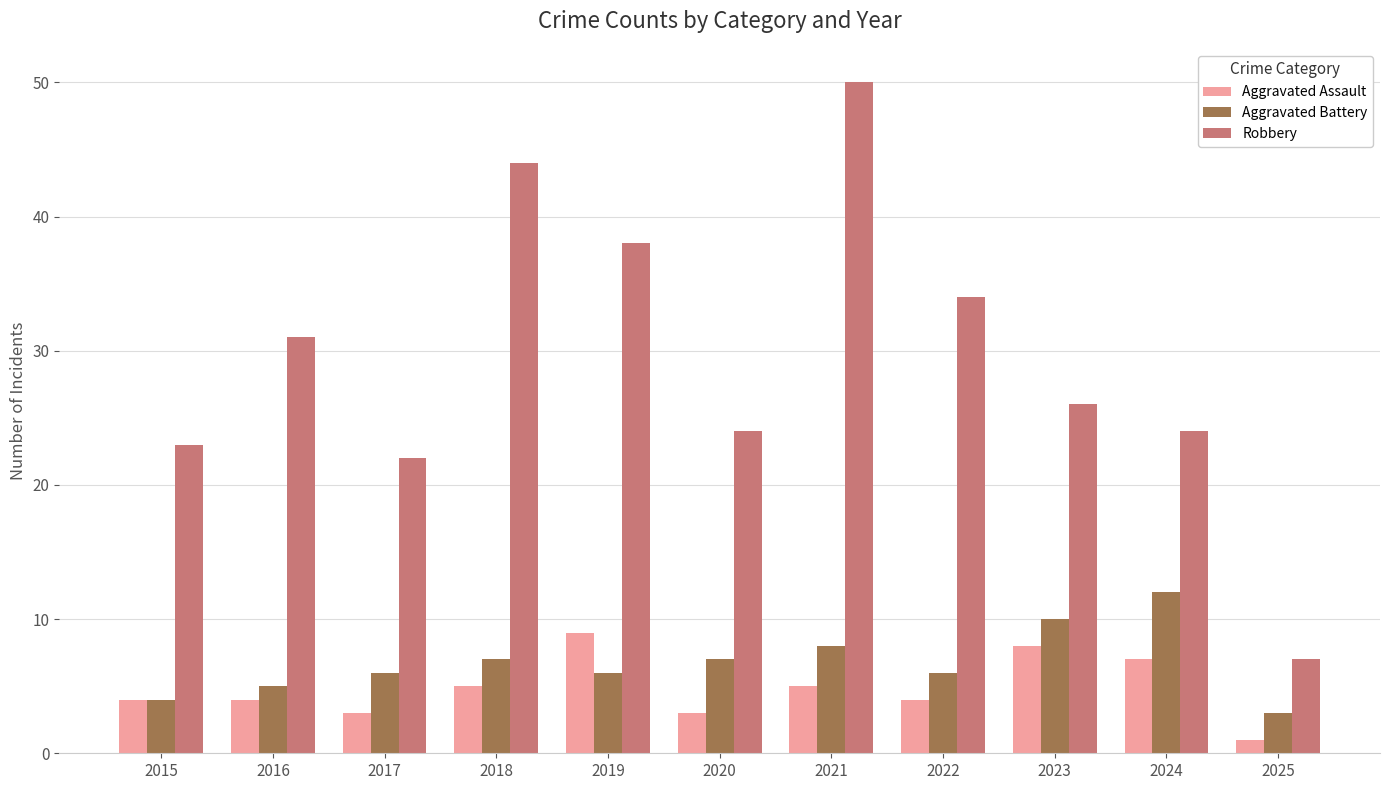

Count the Aggravated Assault values in the range 3 to 7.

8